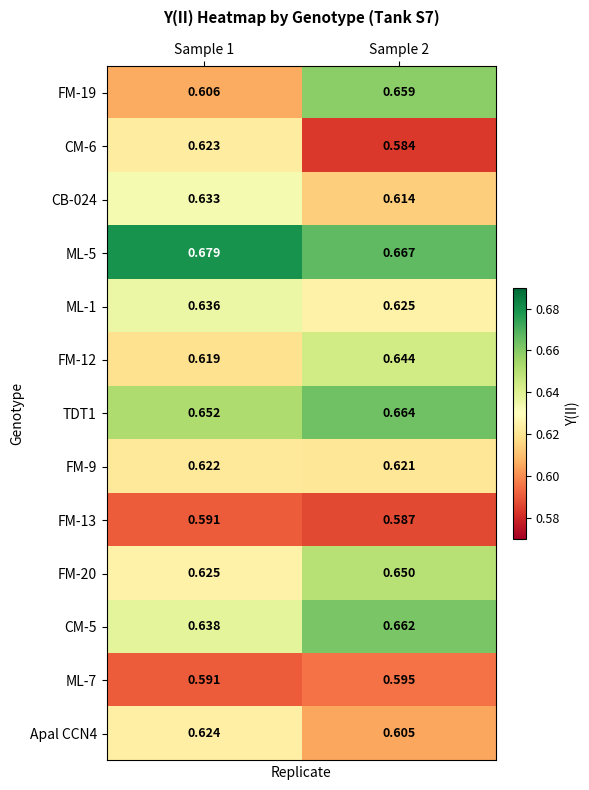

Is the value of FM-13 at Sample 1 greater than the value of FM-9 at Sample 2?

No